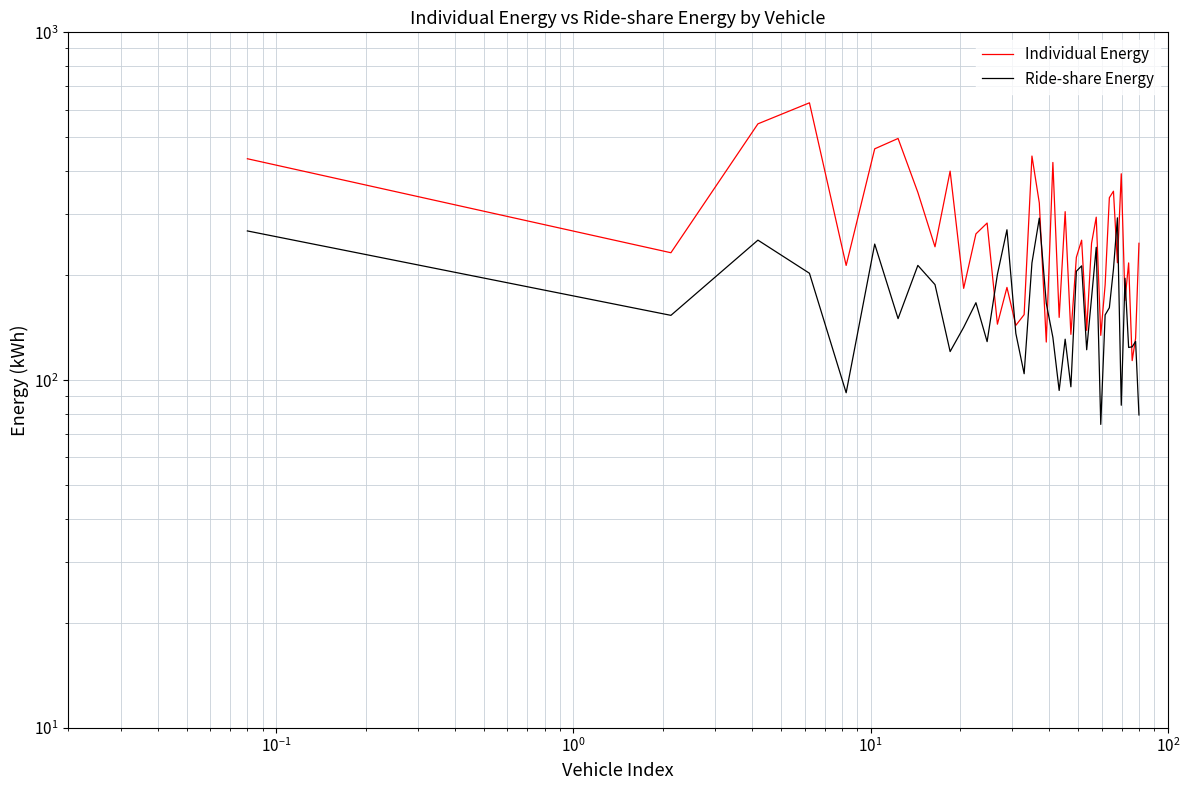

In Individual Energy, how many points are higher than both neighbors (excluding endpoints)?

13